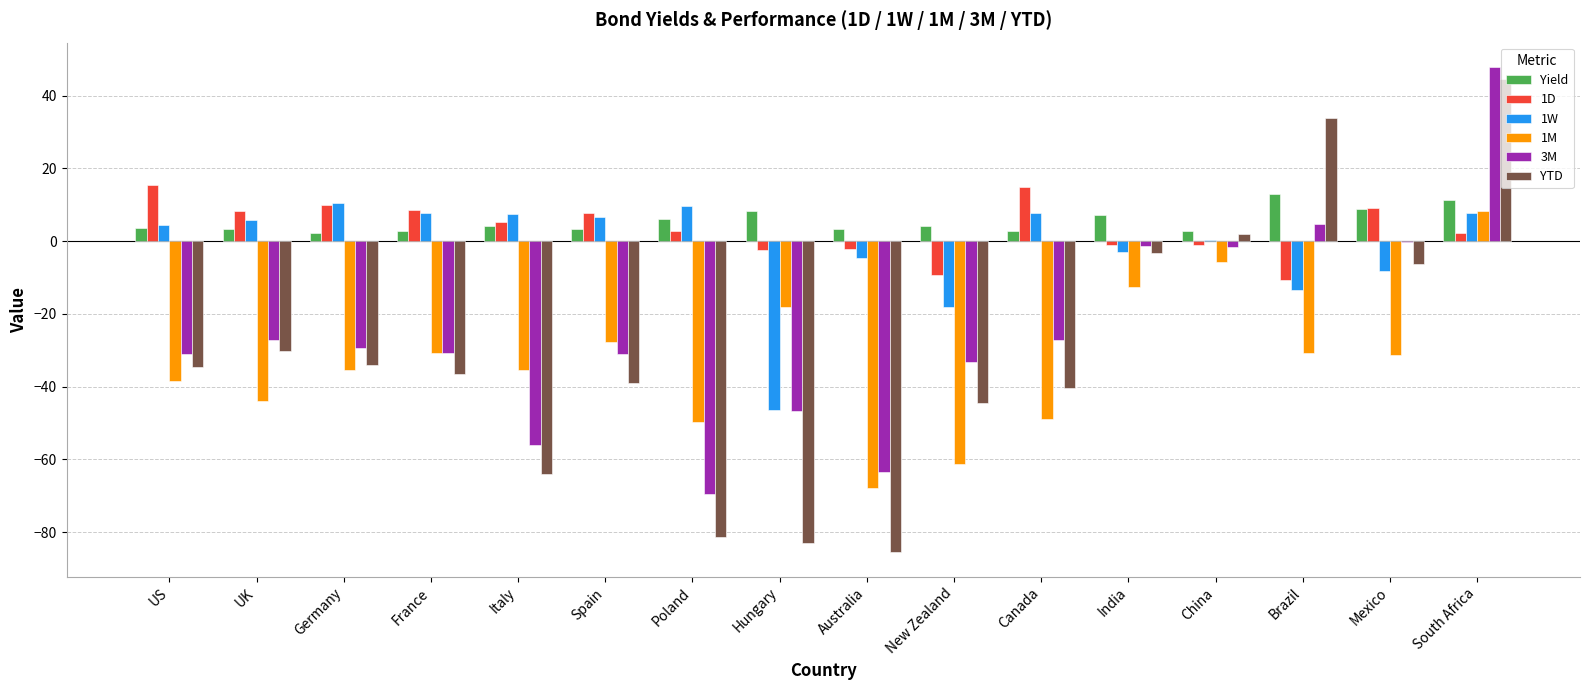

True or false: 1M has a value of -38.4 at US.

True